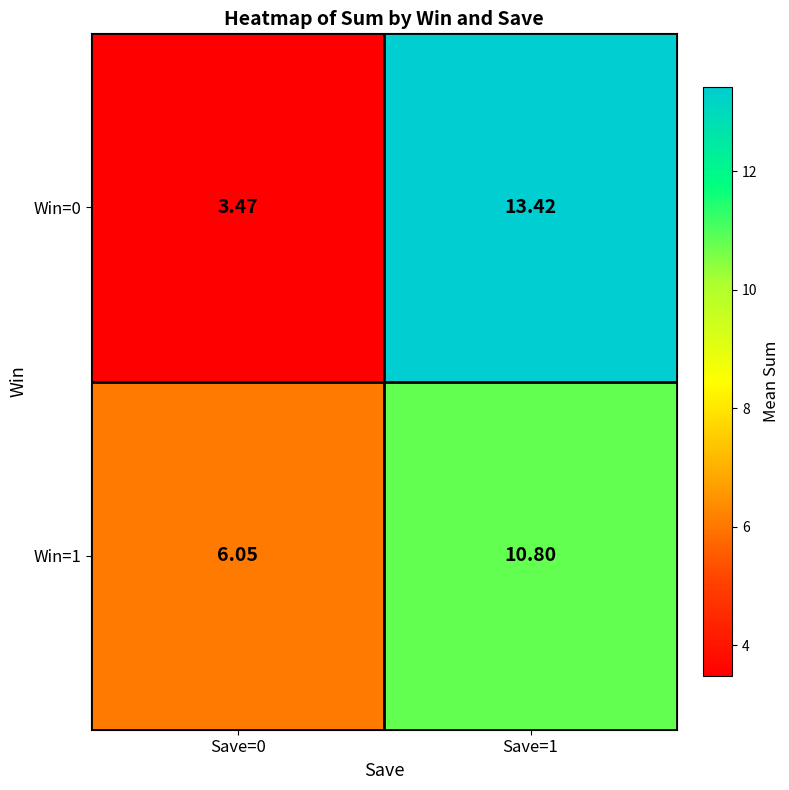

At how many categories does at least one series exceed 5?

2